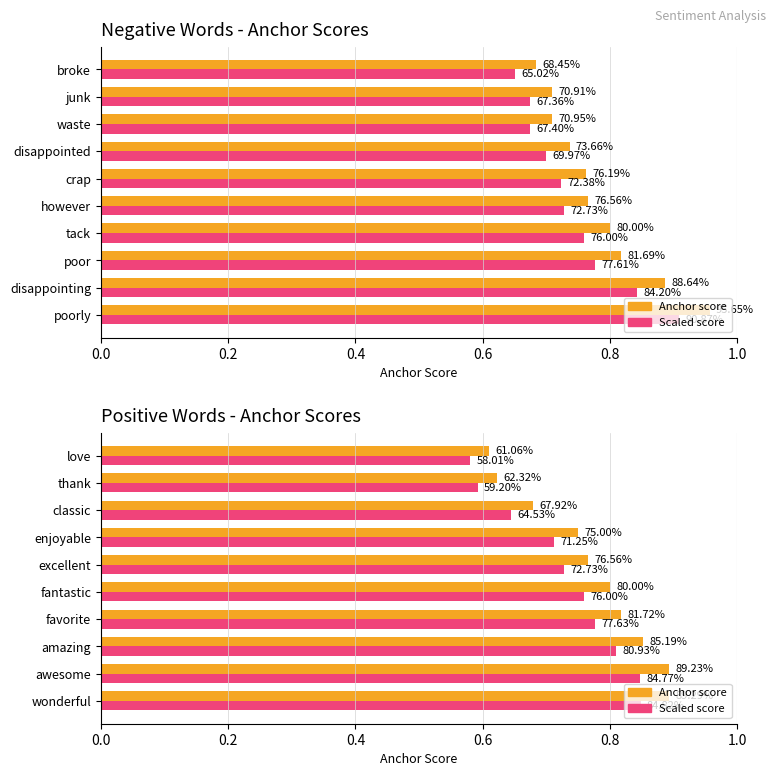

How many groups of bars are there?

10